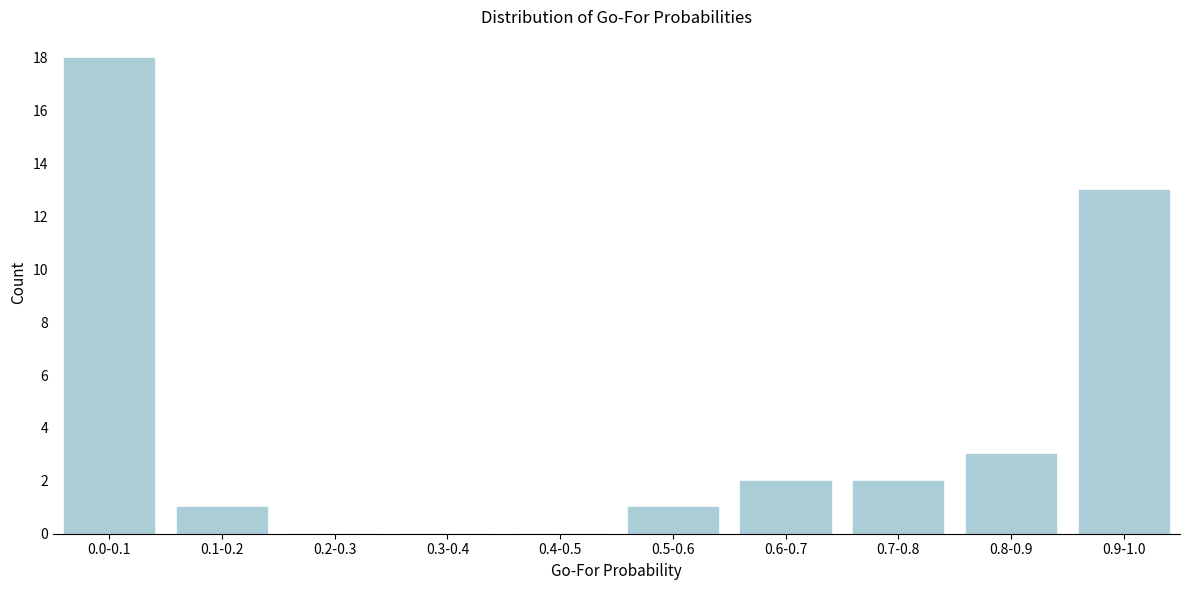

Reading left to right, what are all the values shown in this chart?

0.0-0.1=18	0.1-0.2=1	0.2-0.3=0	0.3-0.4=0	0.4-0.5=0	0.5-0.6=1	0.6-0.7=2	0.7-0.8=2	0.8-0.9=3	0.9-1.0=13